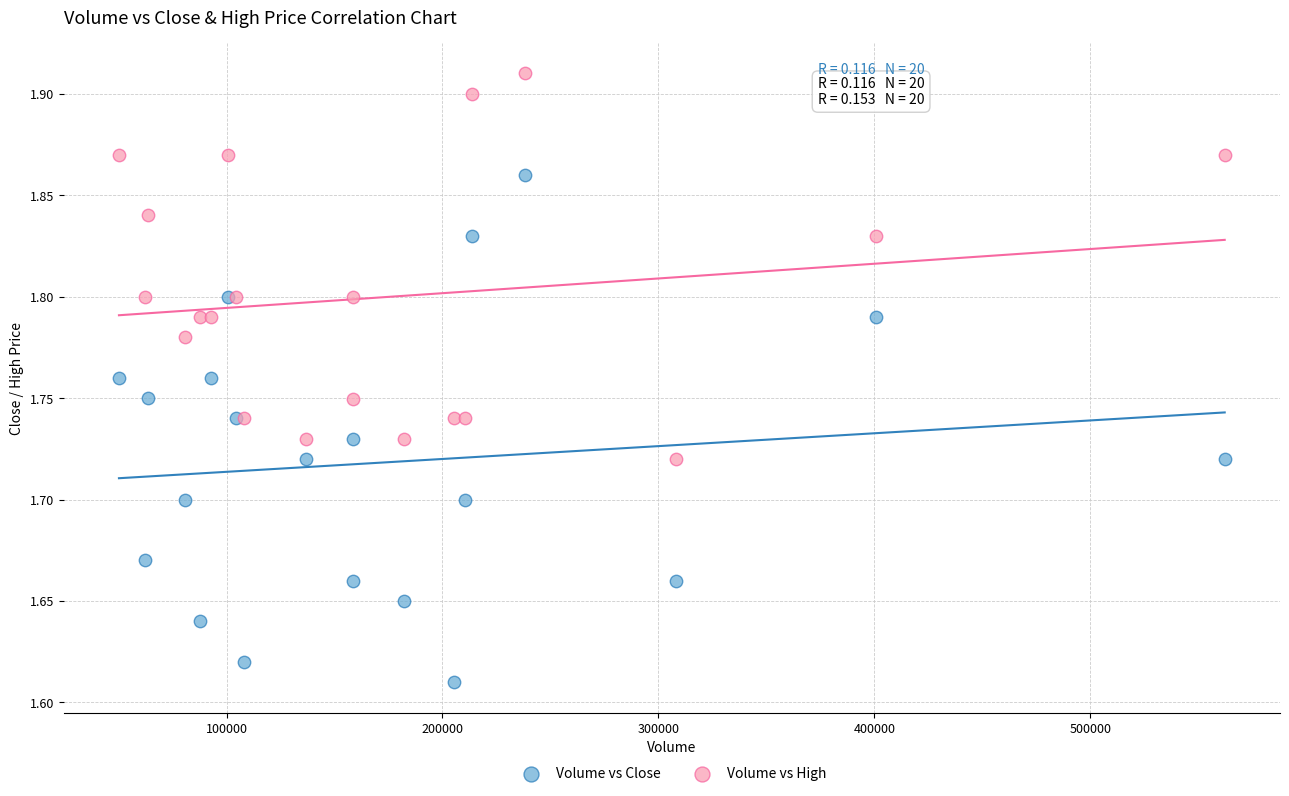

Which series has the widest spread of Y values?

Volume vs Close